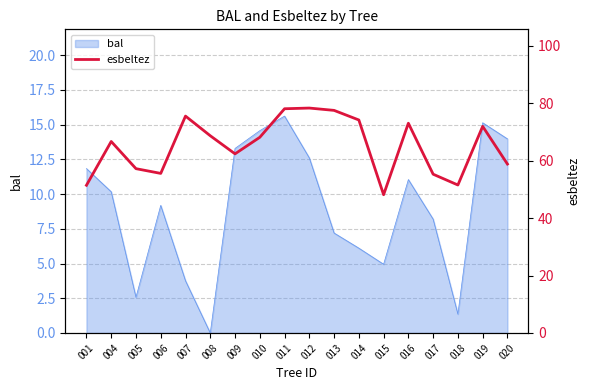

What is the greatest value displayed?

78.3